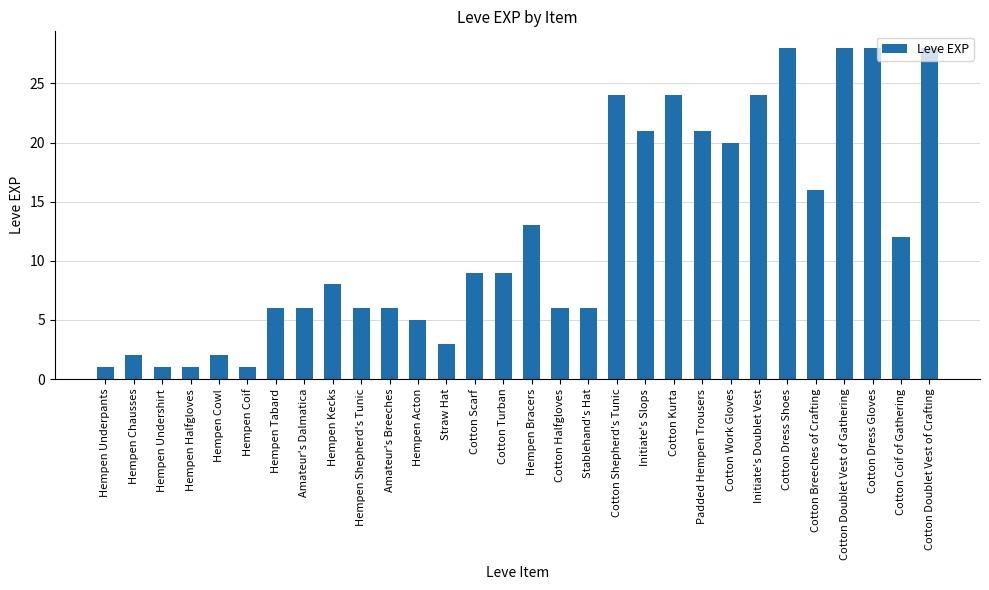

Reading left to right, transcribe all the data shown in this chart.

Hempen Underpants=1	Hempen Chausses=2	Hempen Undershirt=1	Hempen Halfgloves=1	Hempen Cowl=2	Hempen Coif=1	Hempen Tabard=6	Amateur's Dalmatica=6	Hempen Kecks=8	Hempen Shepherd's Tunic=6	Amateur's Breeches=6	Hempen Acton=5	Straw Hat=3	Cotton Scarf=9	Cotton Turban=9	Hempen Bracers=13	Cotton Halfgloves=6	Stablehand's Hat=6	Cotton Shepherd's Tunic=24	Initiate's Slops=21	Cotton Kurta=24	Padded Hempen Trousers=21	Cotton Work Gloves=20	Initiate's Doublet Vest=24	Cotton Dress Shoes=28	Cotton Breeches of Crafting=16	Cotton Doublet Vest of Gathering=28	Cotton Dress Gloves=28	Cotton Coif of Gathering=12	Cotton Doublet Vest of Crafting=28